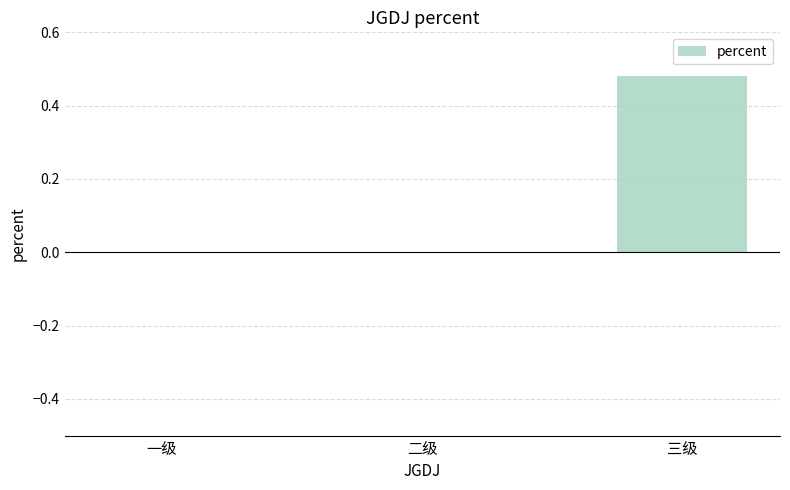

Which label corresponds to the largest value in the chart?

三级